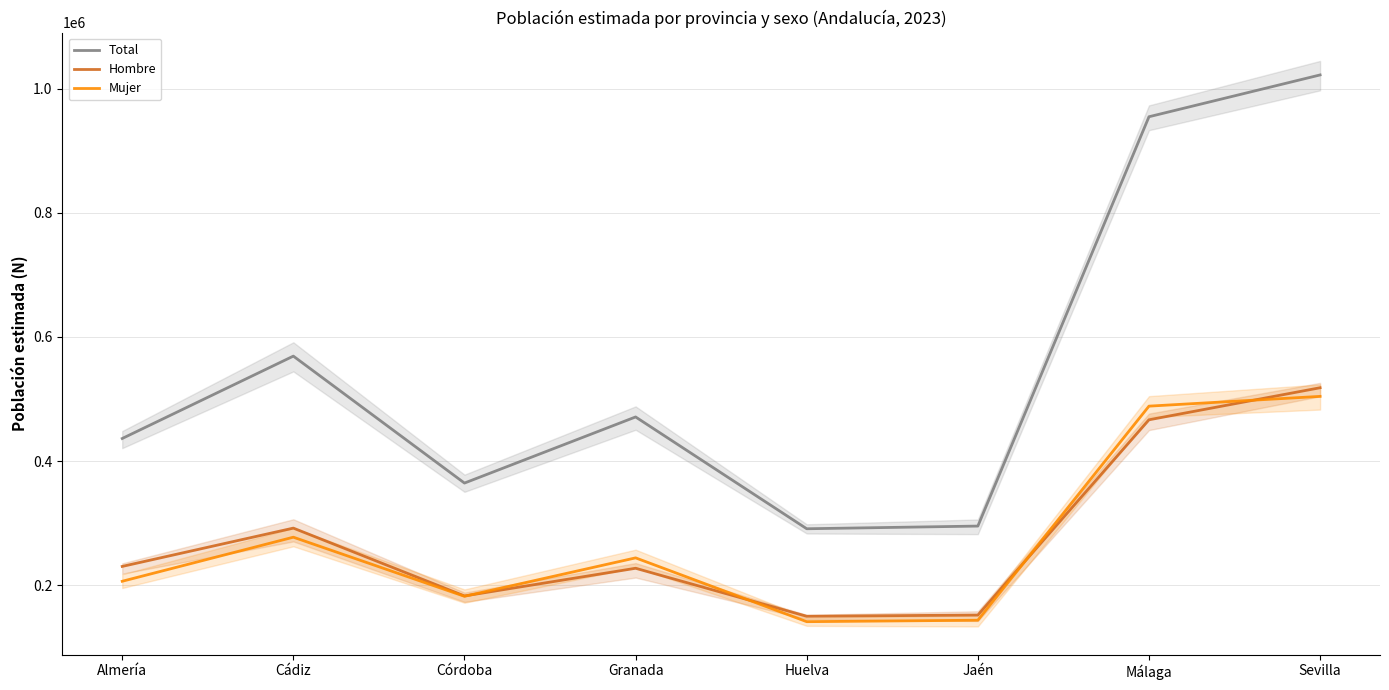

True or false: Hombre and Mujer cross at least once.

True